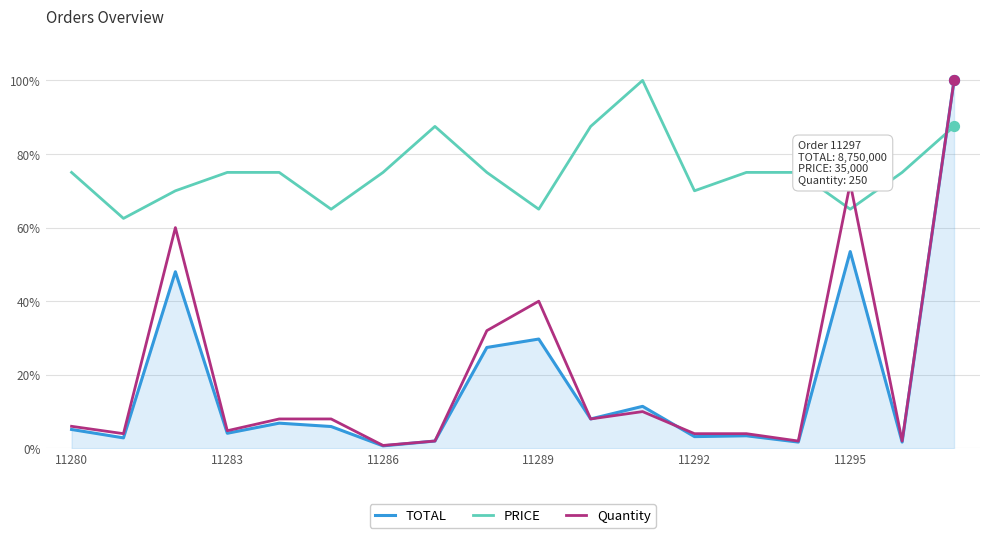

What are all the series names shown in the legend?

TOTAL, PRICE, Quantity